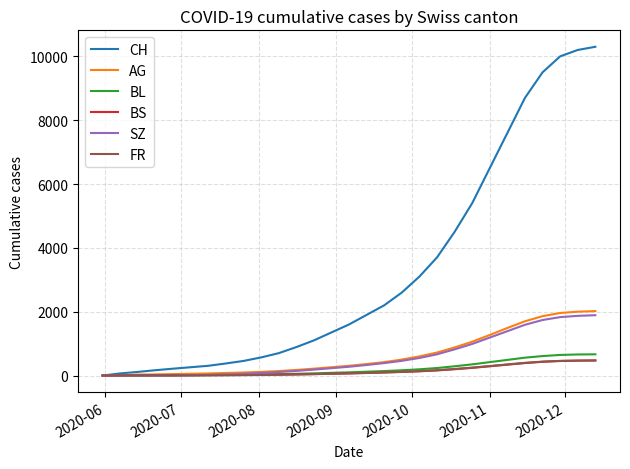

Which series has the largest total across all categories?

CH